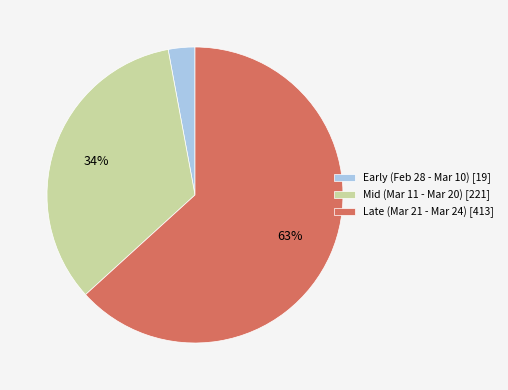

Does any single category account for the majority?

Yes